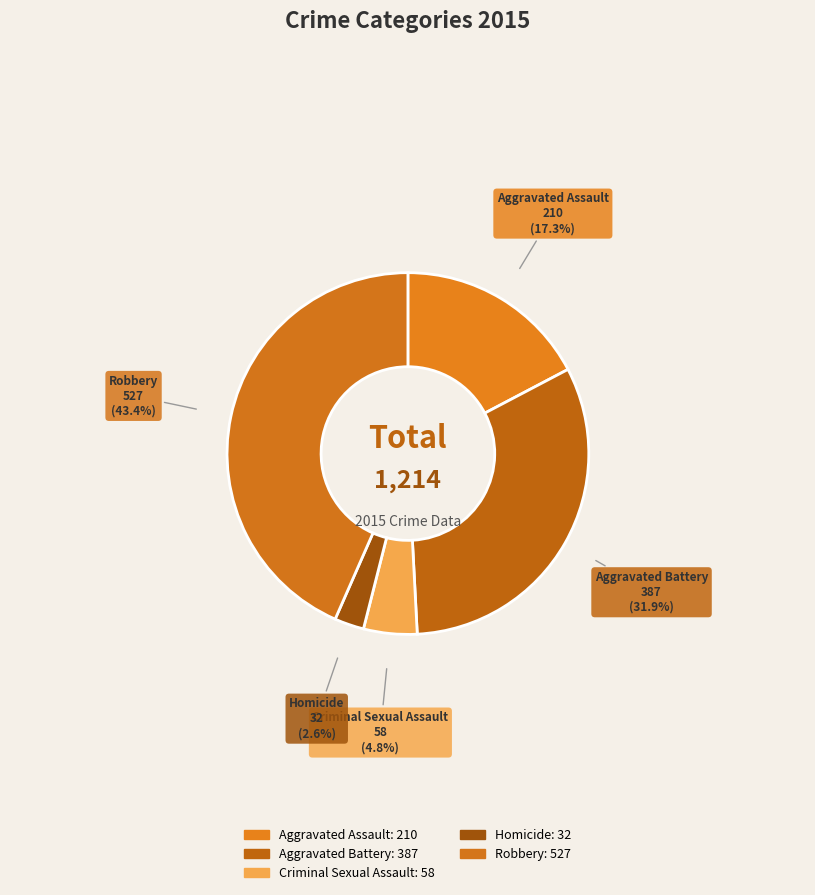

Is Criminal Sexual Assault the majority of the pie?

No